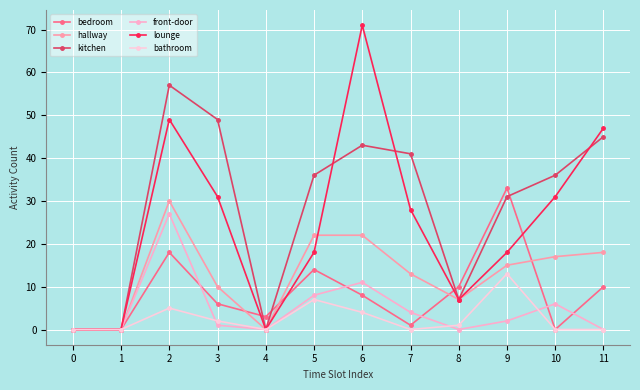

True or false: kitchen has a value of 41 at 7.

True